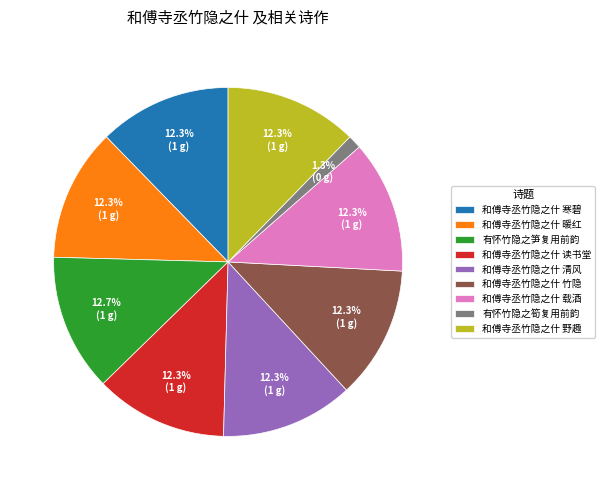

Is it true that 有怀竹隐之笋复用前韵 is 4% of the pie?

False